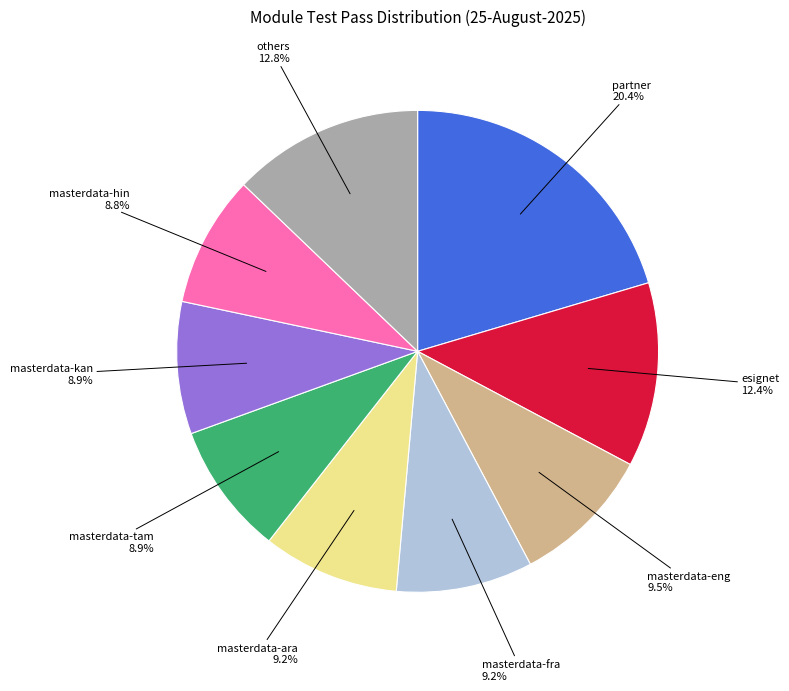

Which slice is the largest?

partner